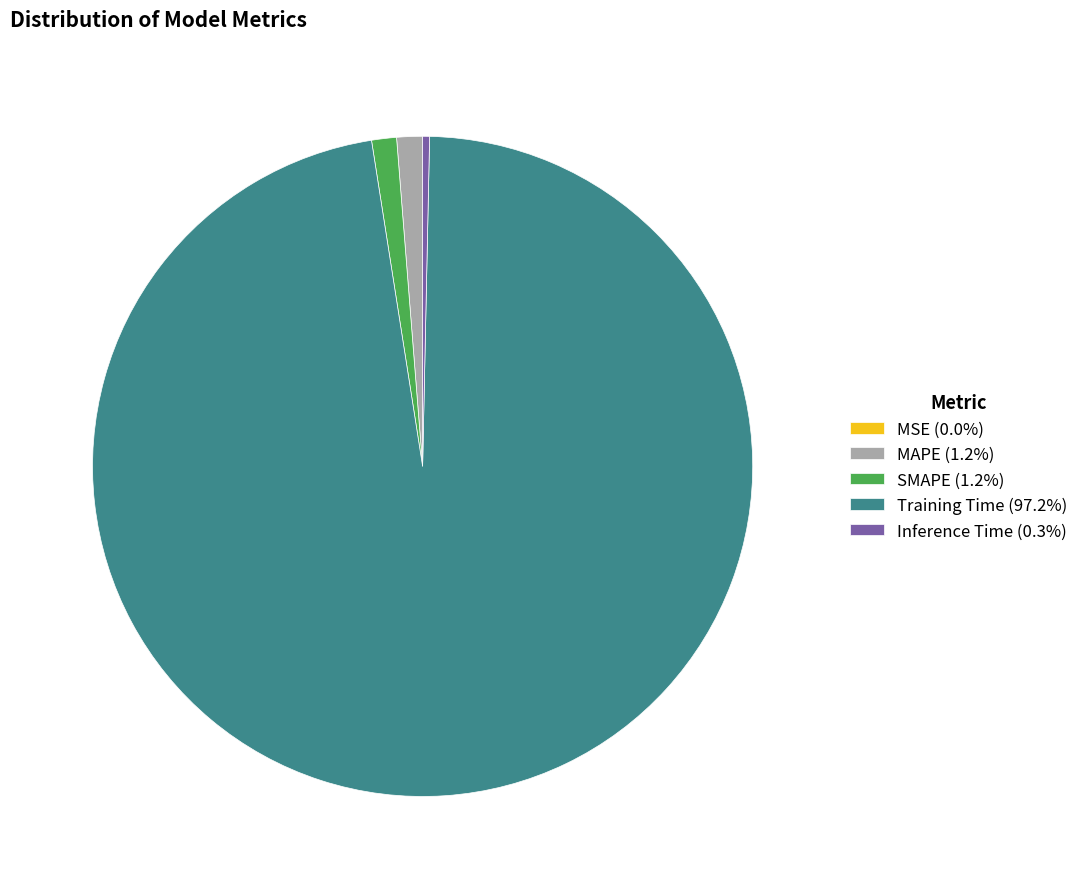

Is Training Time the majority of the pie?

Yes